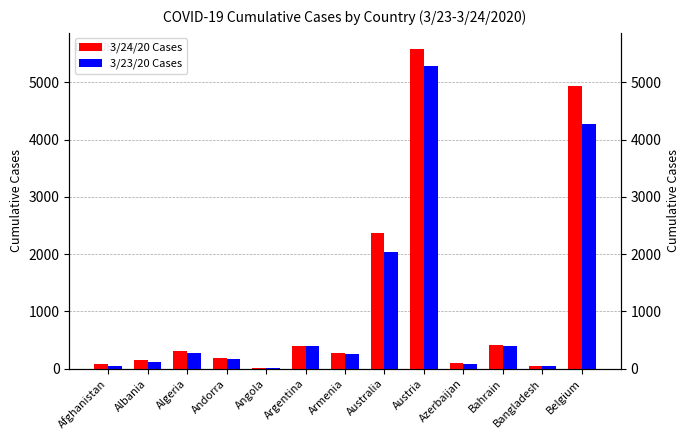

What is the difference between the highest and lowest values at Azerbaijan?

6